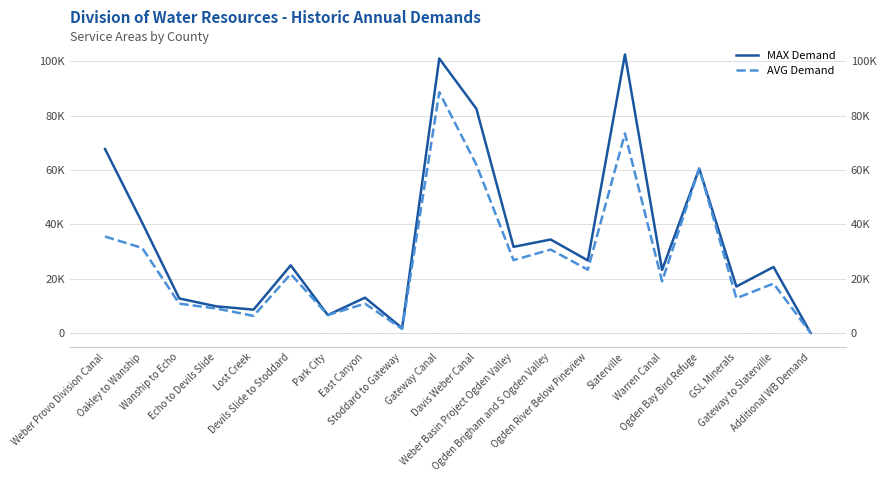

What is the spread (max minus min) of values at Weber Provo Division Canal?

32200